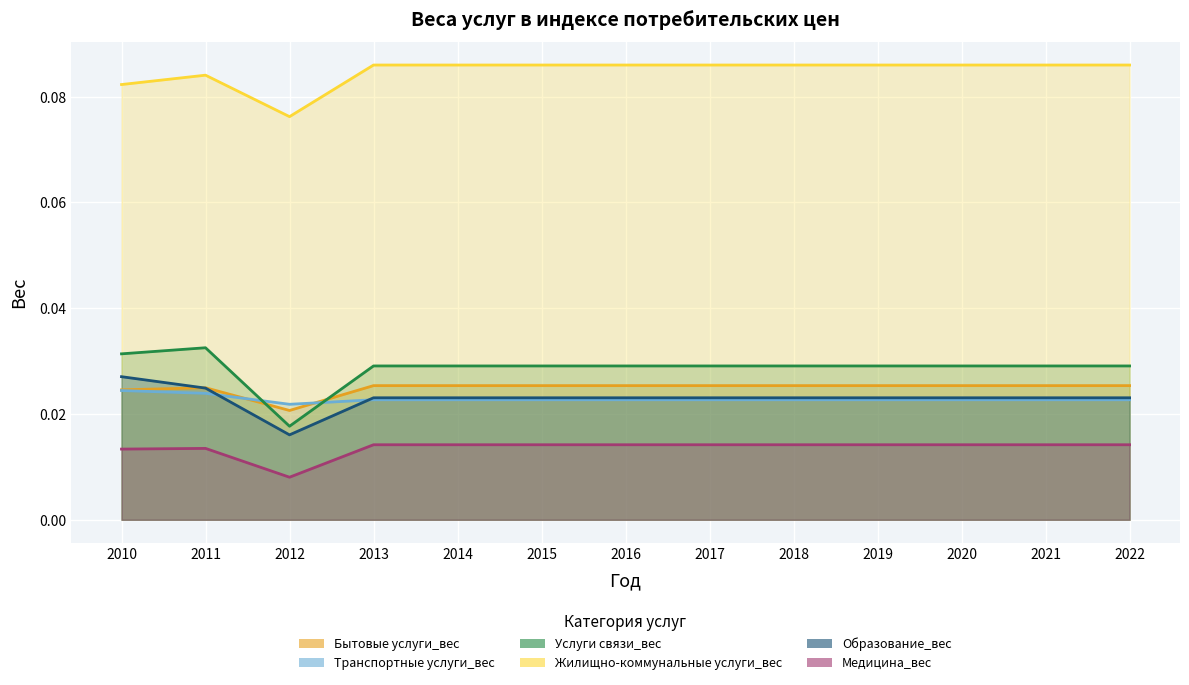

Where is Медицина_вес nearest to the value 0?

2012